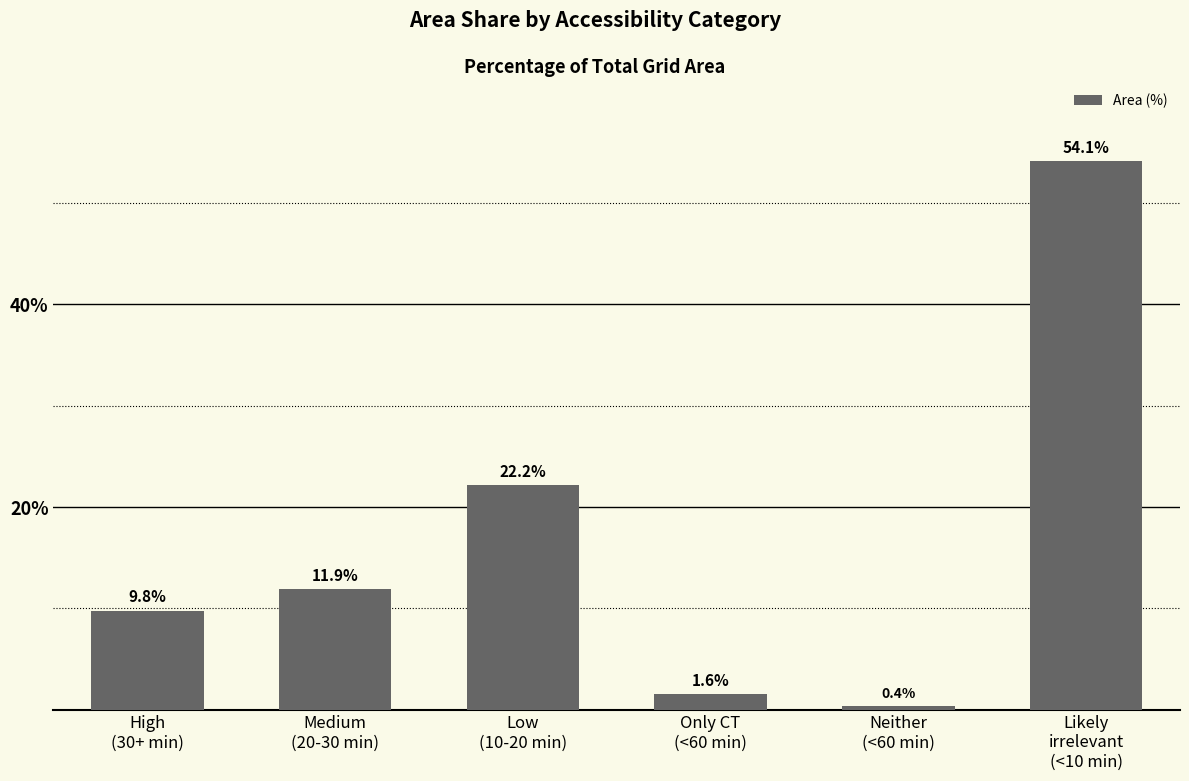

What is the smallest value displayed?

0.4